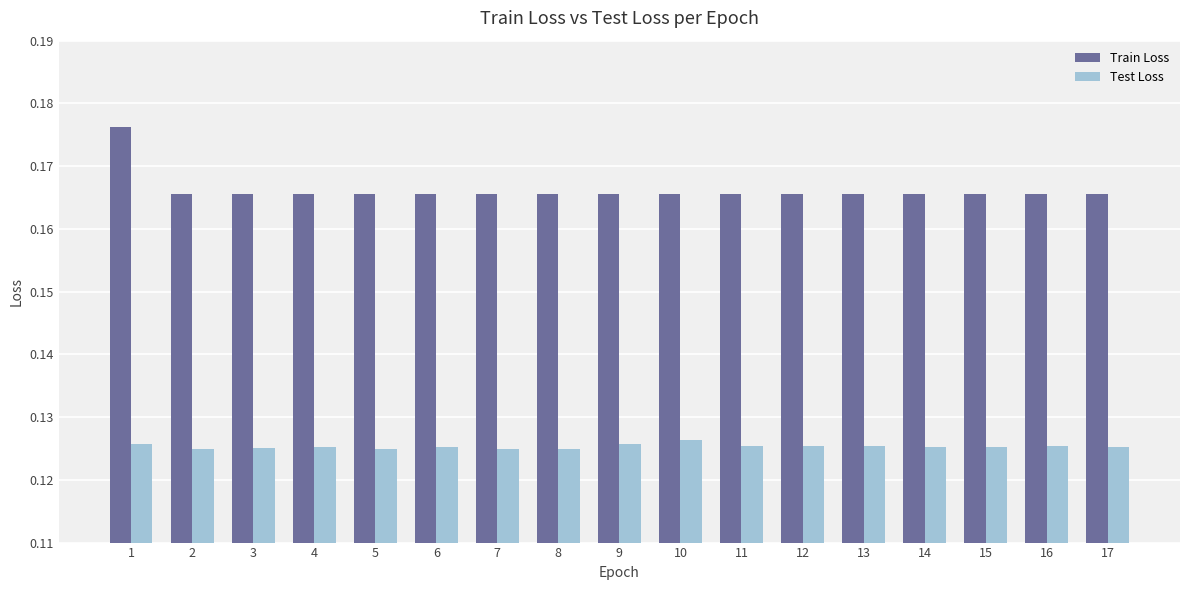

How many bars are there in total?

34